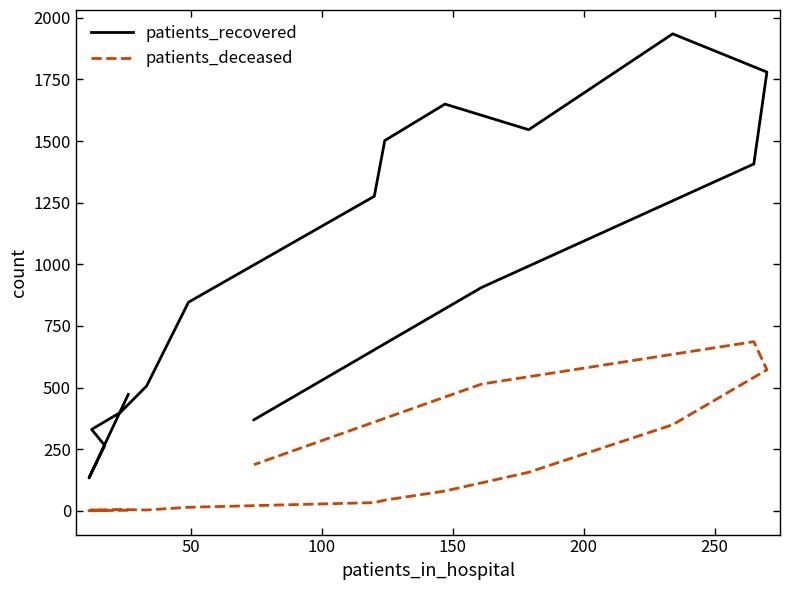

Does the chart display data point markers on the line(s)?

No